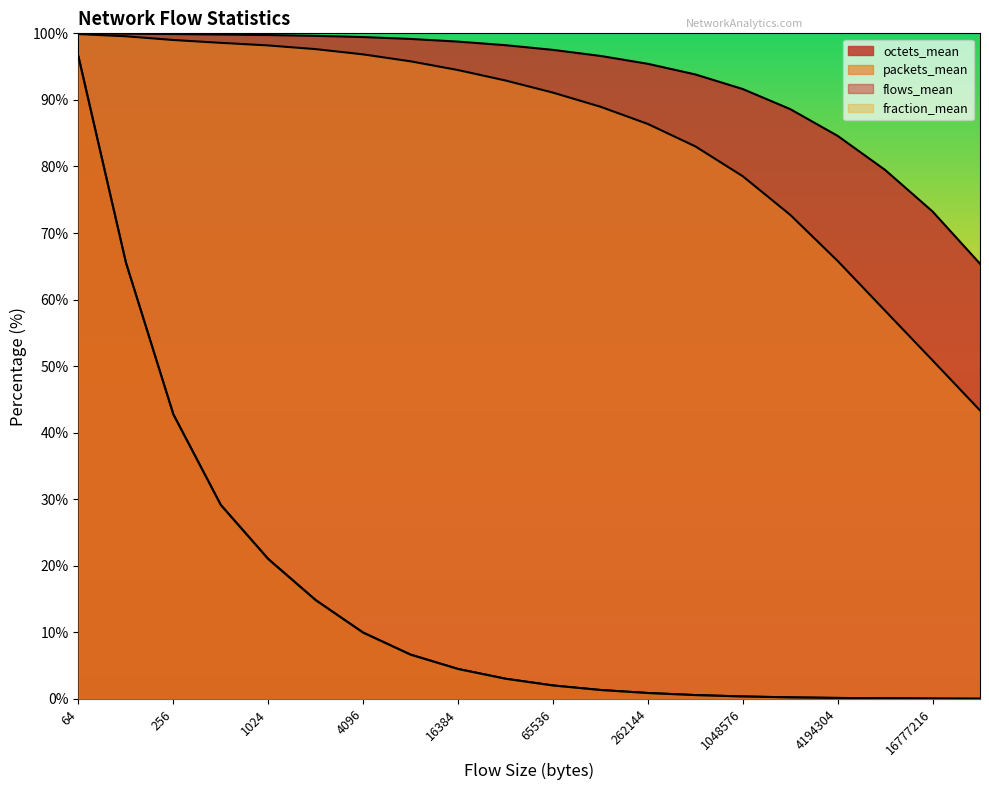

True or false: packets_mean and fraction_mean cross at least once.

False